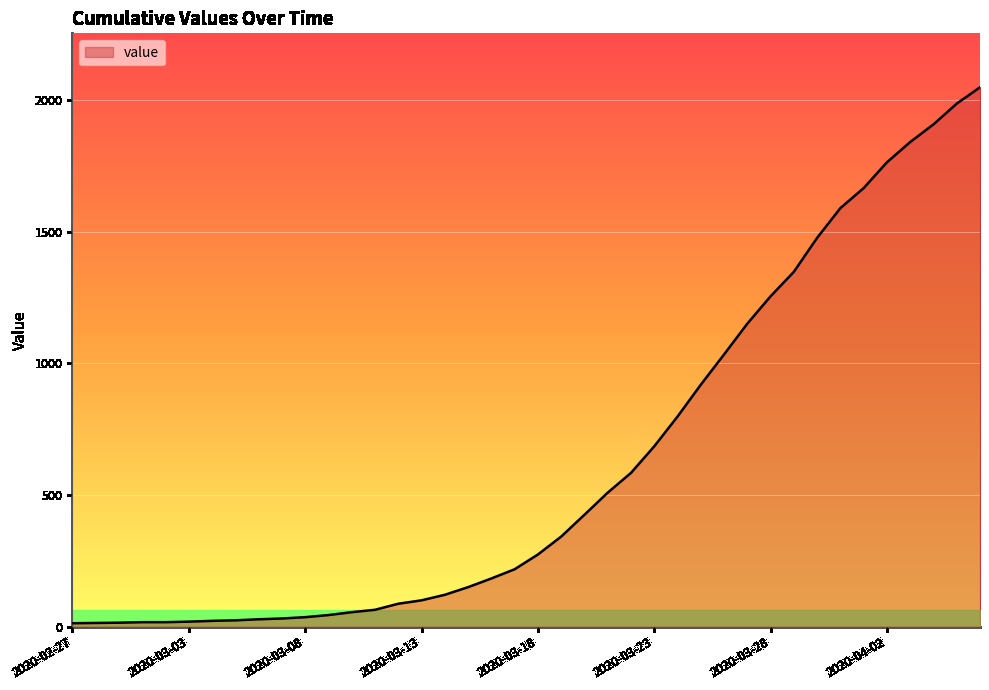

What is the difference between the maximum and minimum values?

2036